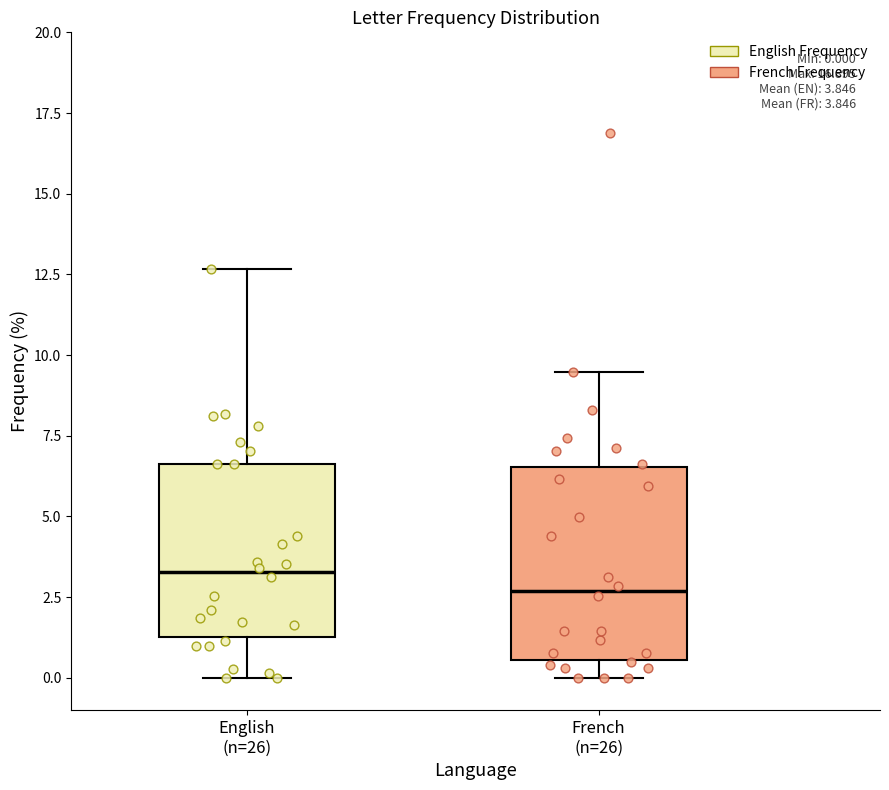

Comparing the boxes themselves (not the whiskers), which one is the tallest?

French (n=26)